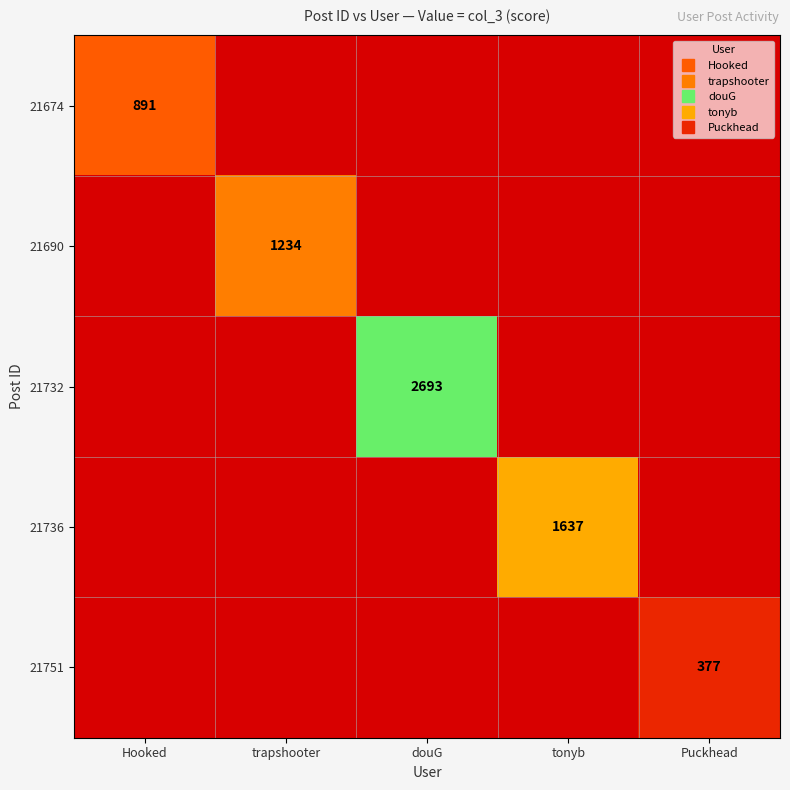

How many values in 21751 are above zero?

1